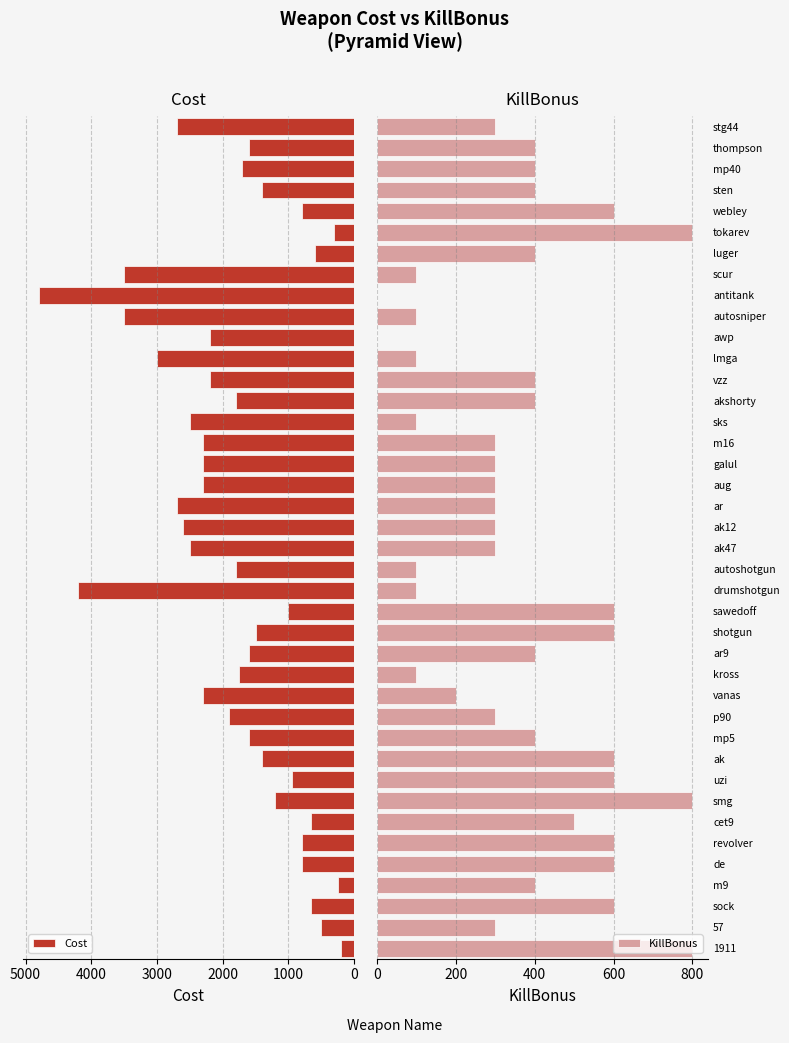

What is the average value of the Cost series?

1809